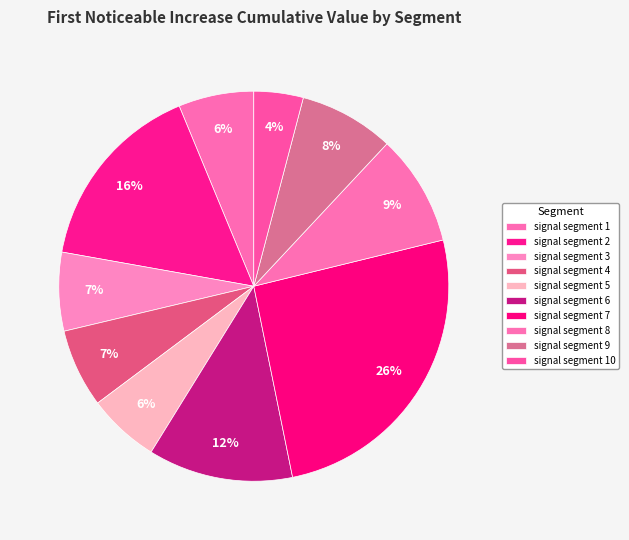

Count the number of slices in the pie.

10